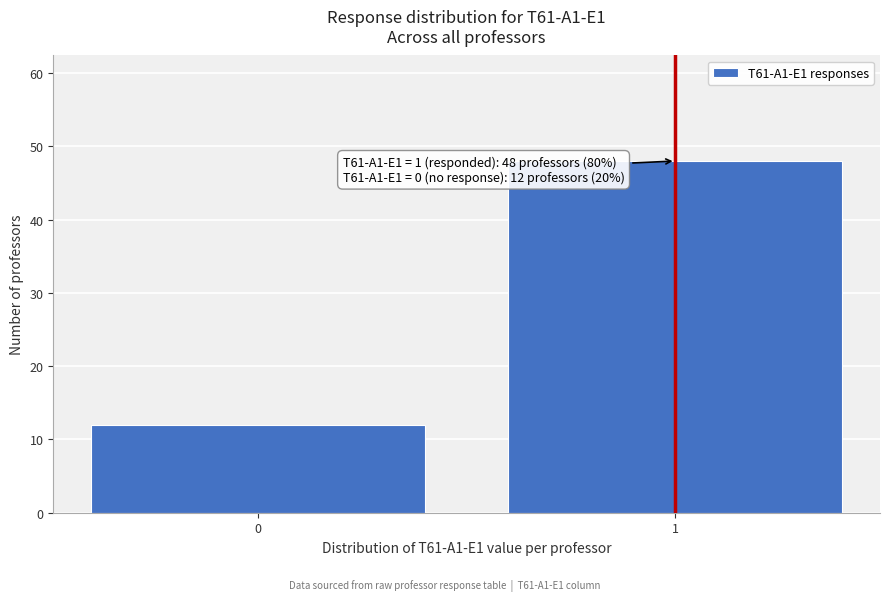

Reading left to right, extract all data points from this chart.

0=12	1=48